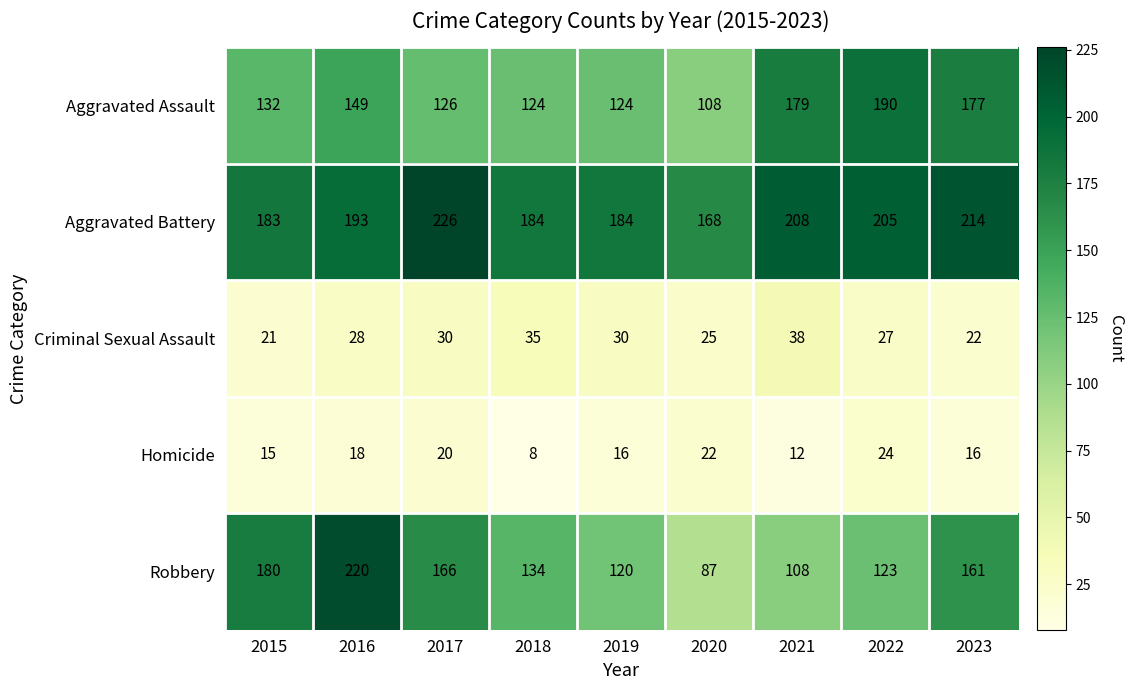

Which series has the largest range (max minus min)?

Robbery